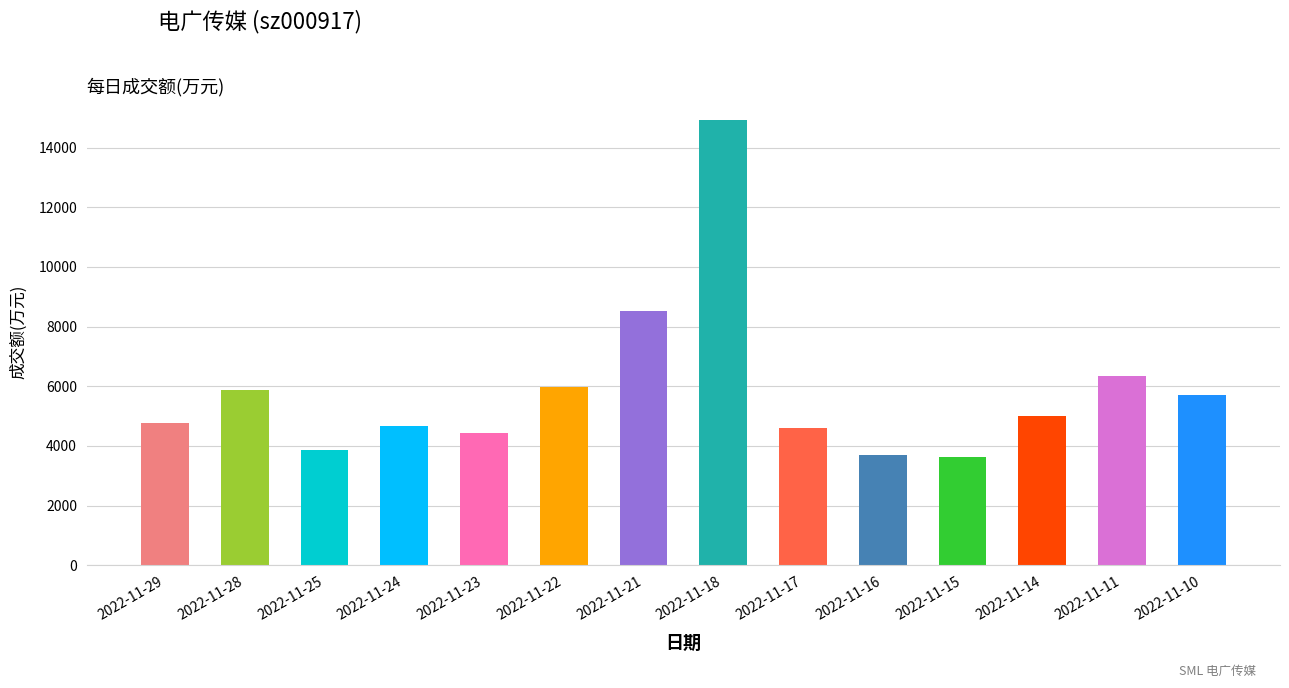

List the labels in order of value, smallest first.

2022-11-15, 2022-11-16, 2022-11-25, 2022-11-23, 2022-11-17, 2022-11-24, 2022-11-29, 2022-11-14, 2022-11-10, 2022-11-28, 2022-11-22, 2022-11-11, 2022-11-21, 2022-11-18